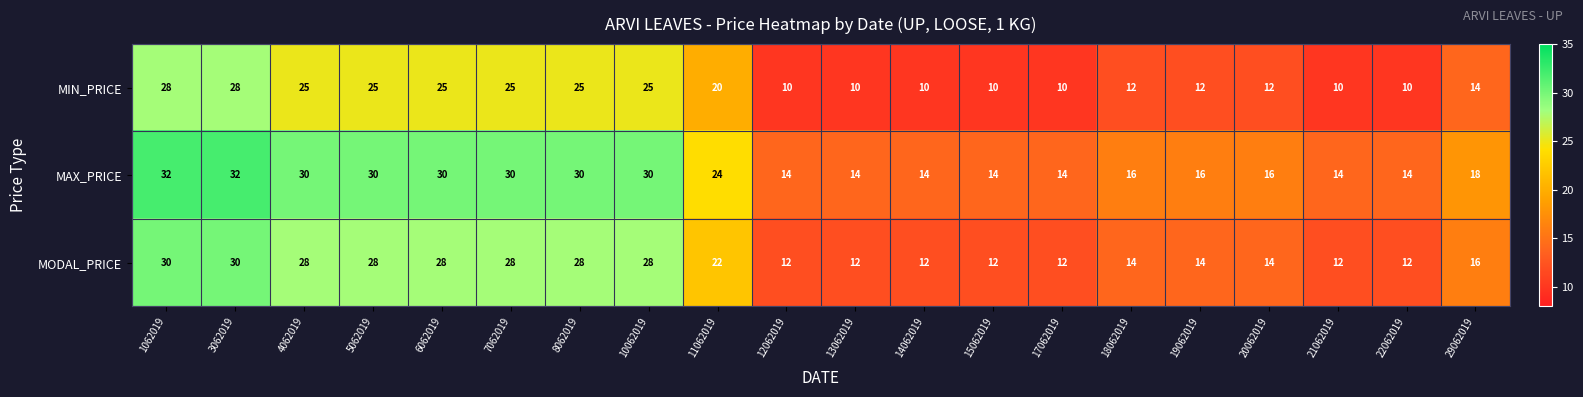

What is the average value of the MIN_PRICE series?

17